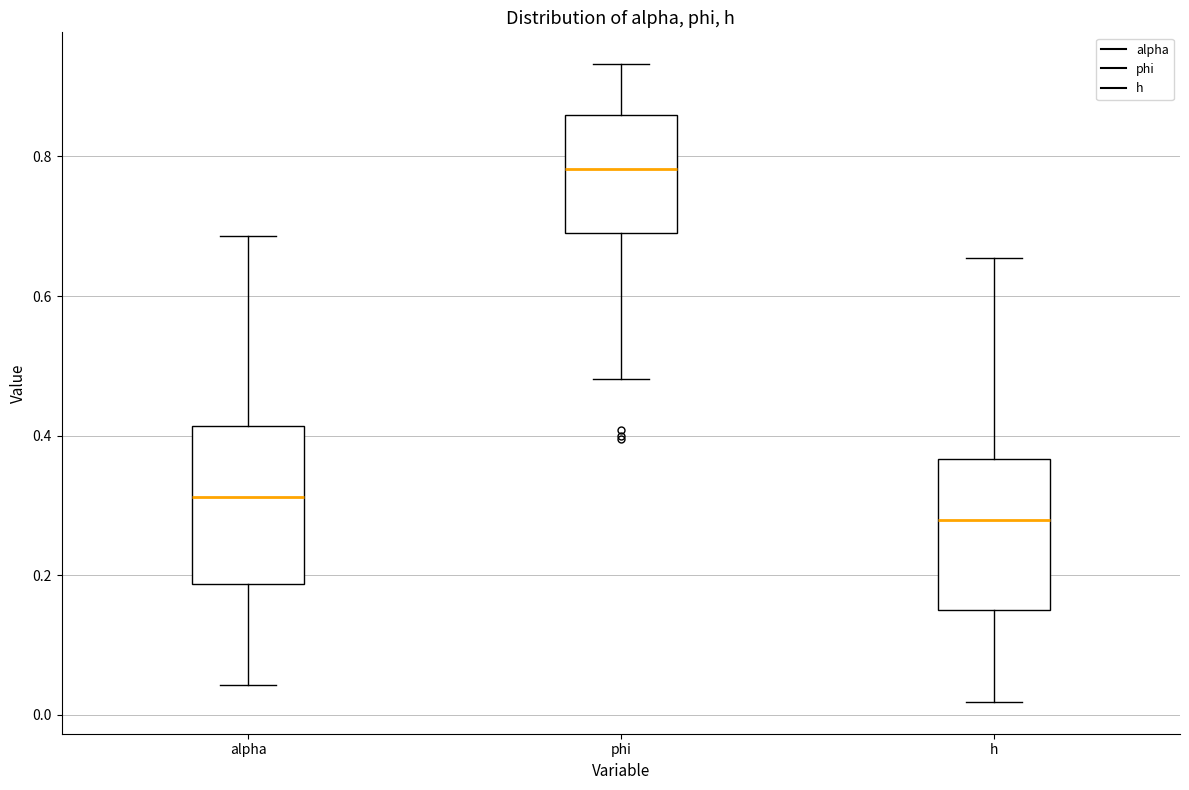

Reading left to right, transcribe this box plot: for each box, give where its median line is, the range the box spans, and where its two whiskers end, as read against the y-axis. The values are not printed on the chart, so give them approximately, as read against the axis.

alpha: median 0.32, box 0.18 to 0.42, whiskers 0.04 to 0.68
phi: median 0.78, box 0.70 to 0.86, whiskers 0.48 to 0.94
h: median 0.28, box 0.14 to 0.36, whiskers 0.02 to 0.66